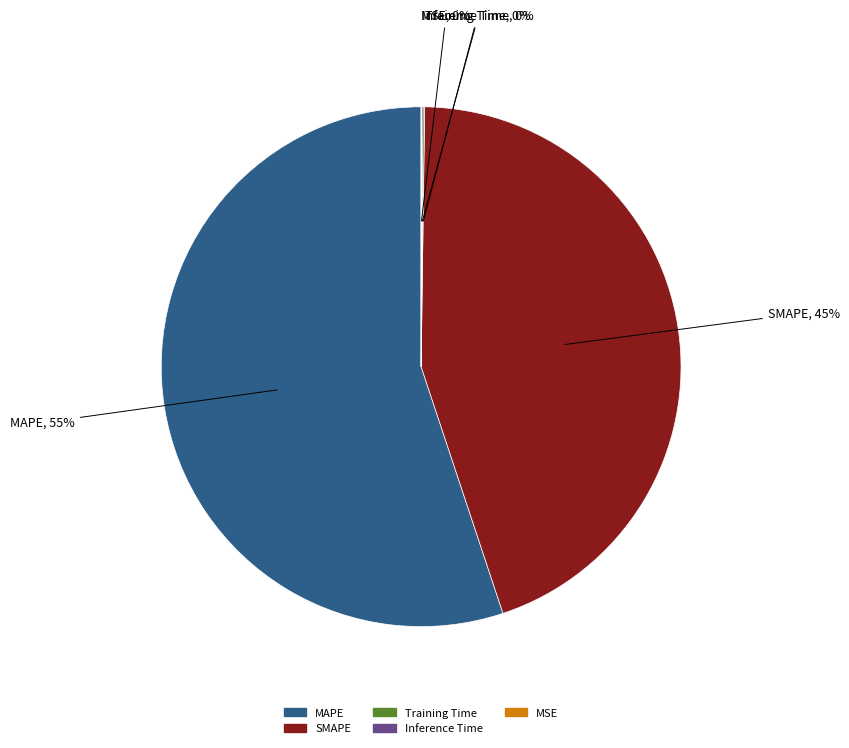

What percentage is the SMAPE slice, to the nearest percent?

45%